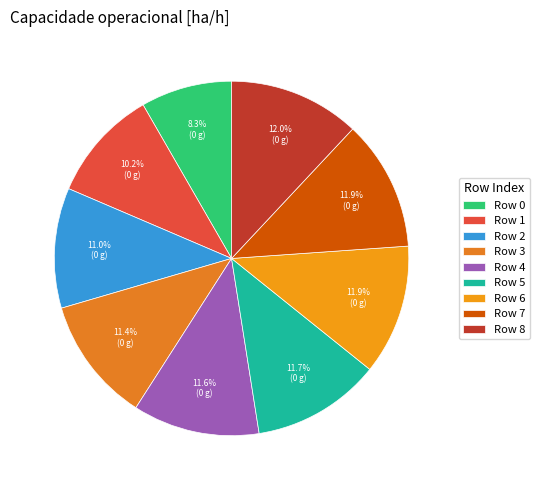

Is there any slice that represents more than half of the pie?

No